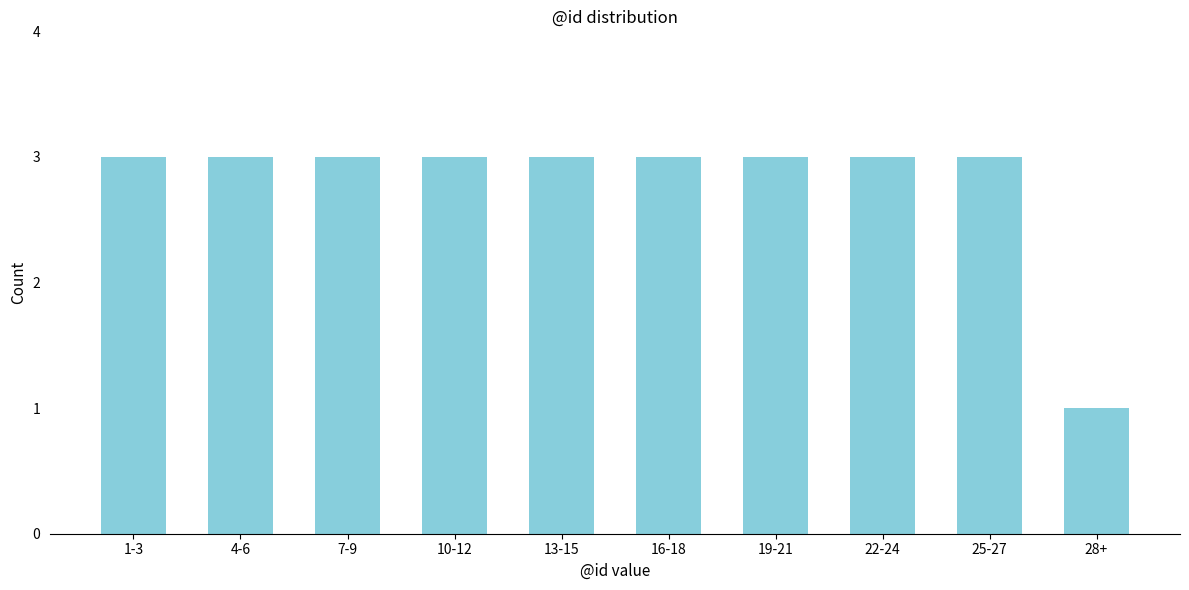

Reading left to right, what are all the values shown in this chart?

3	3	3	3	3	3	3	3	3	1